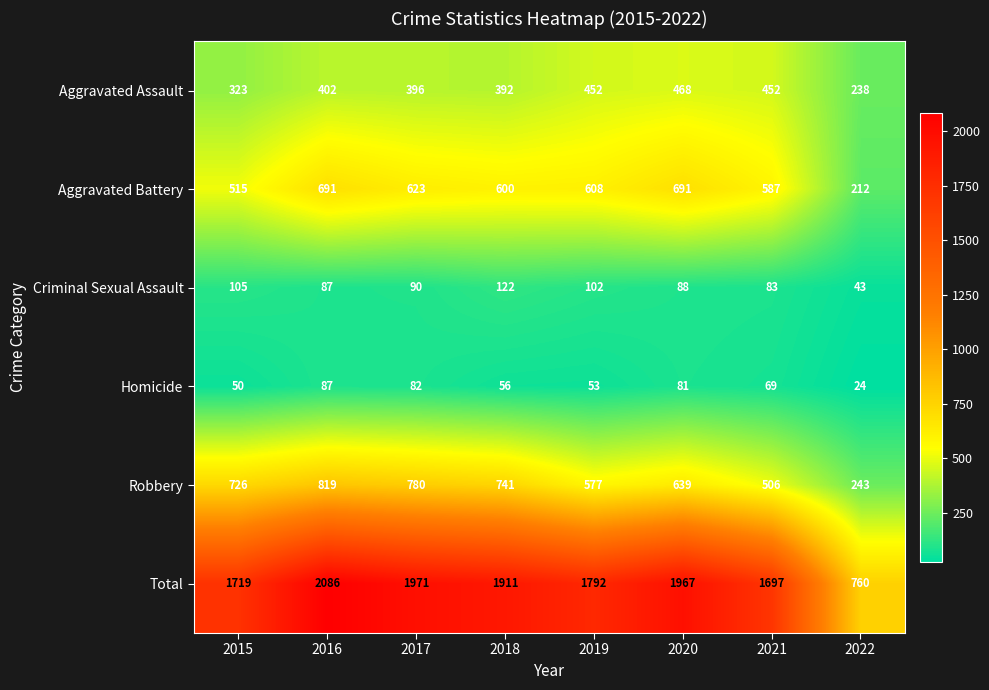

The Criminal Sexual Assault series shows 43 at 2022. True or false?

True